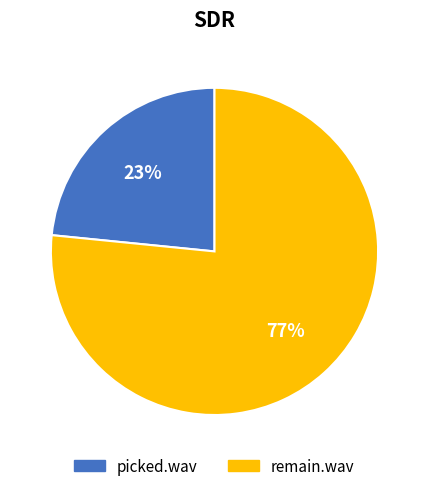

How many slices are in this pie chart?

2